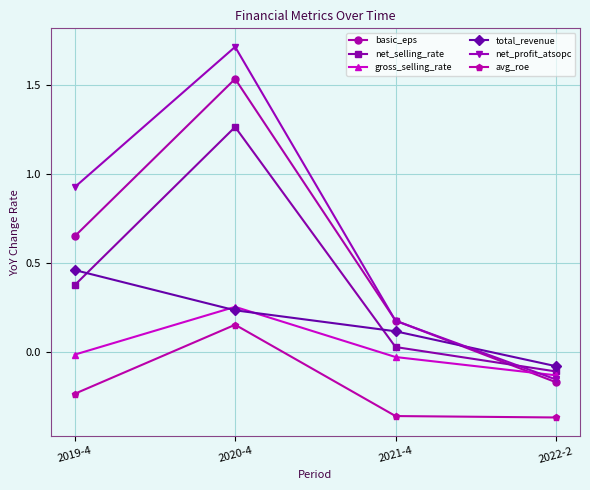

What is the label of the 1st point from the left?

2019-4